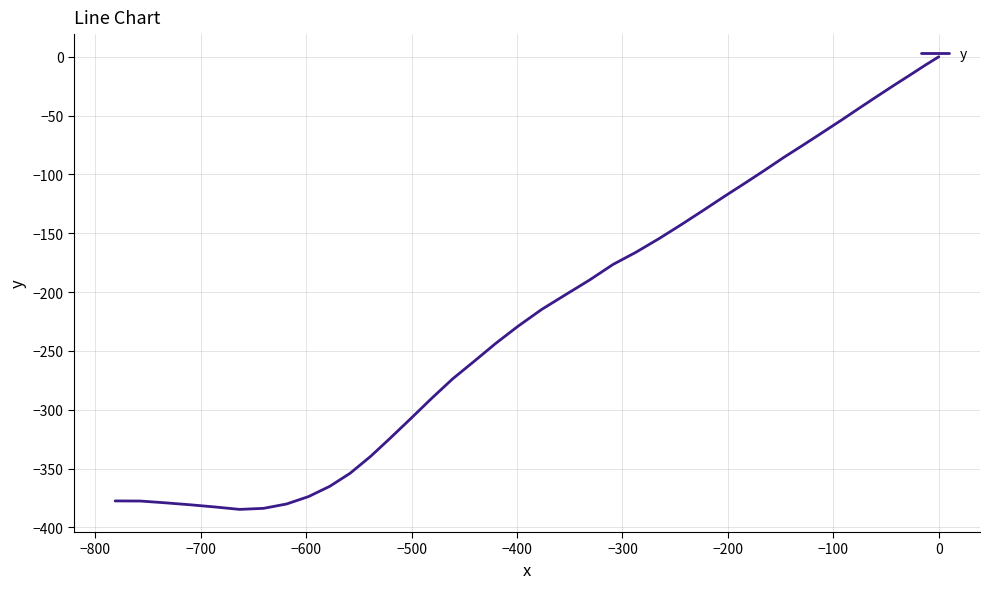

True or false: there are more than 2 points higher than both neighbors.

False